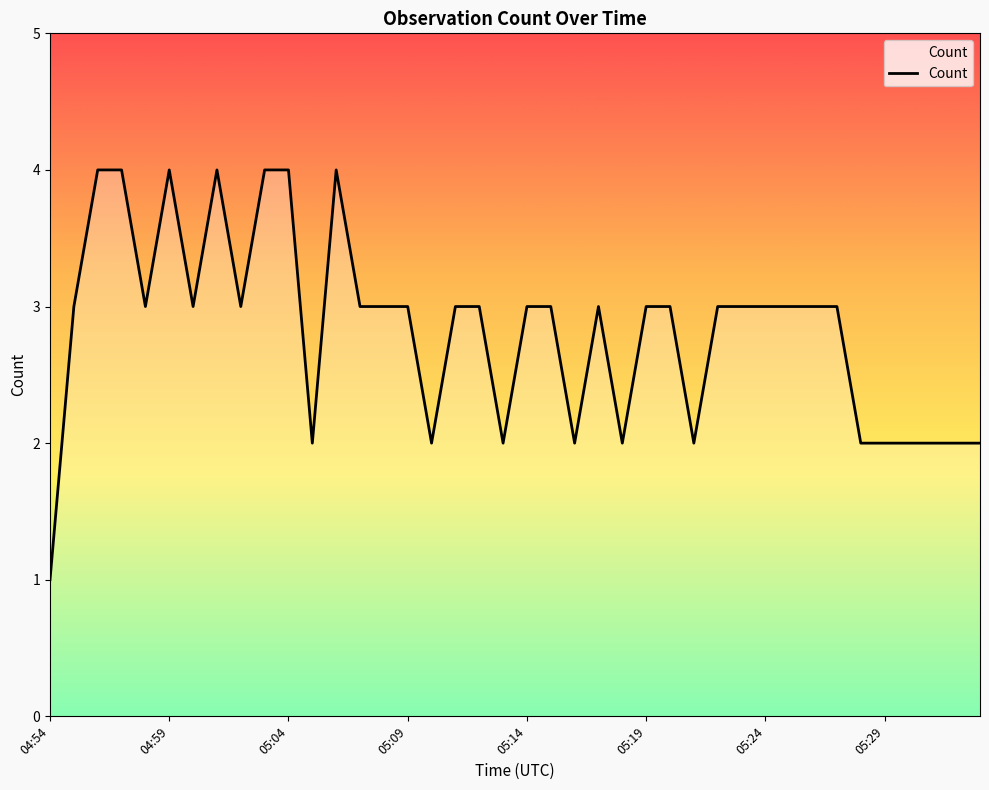

What is the average value?

3